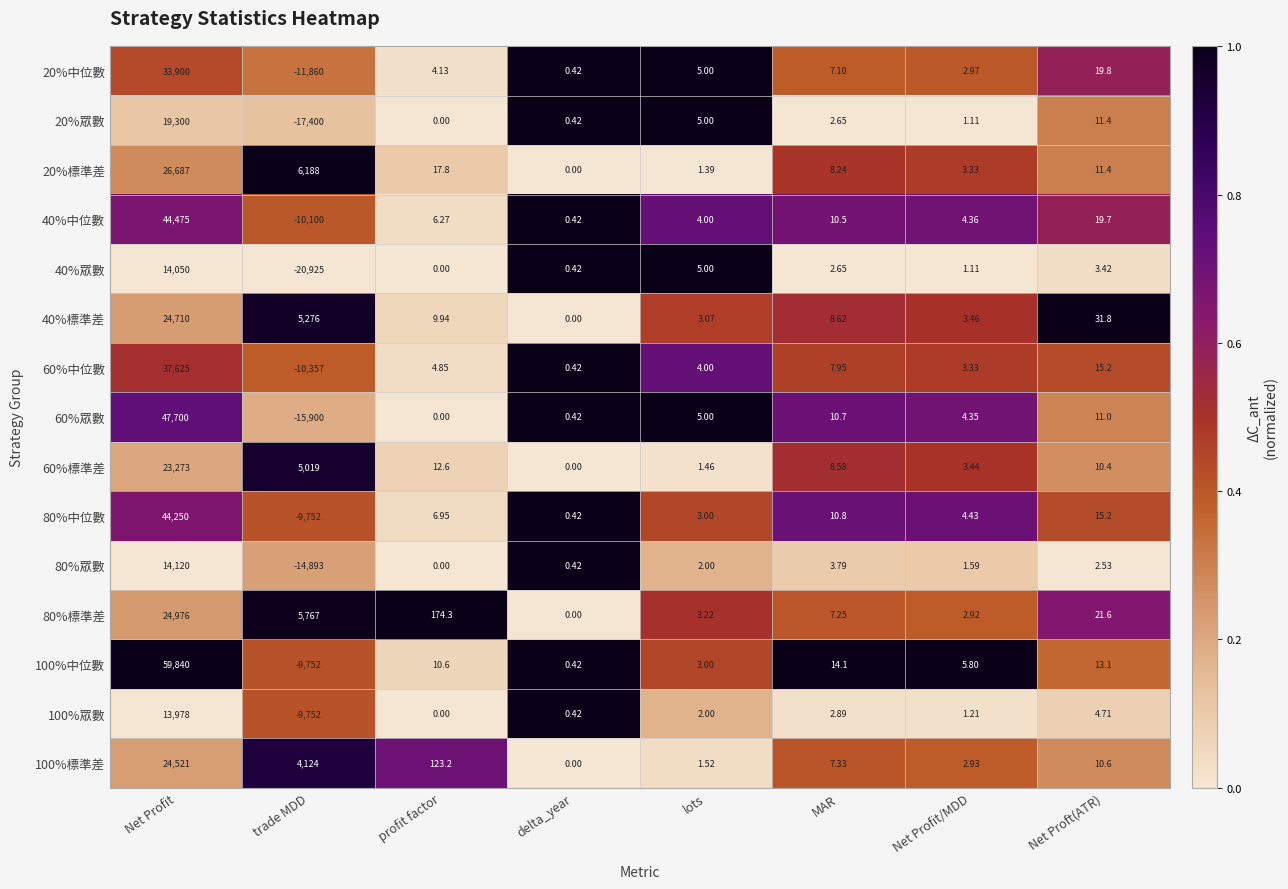

Which category has the highest value across all series?

Net Profit